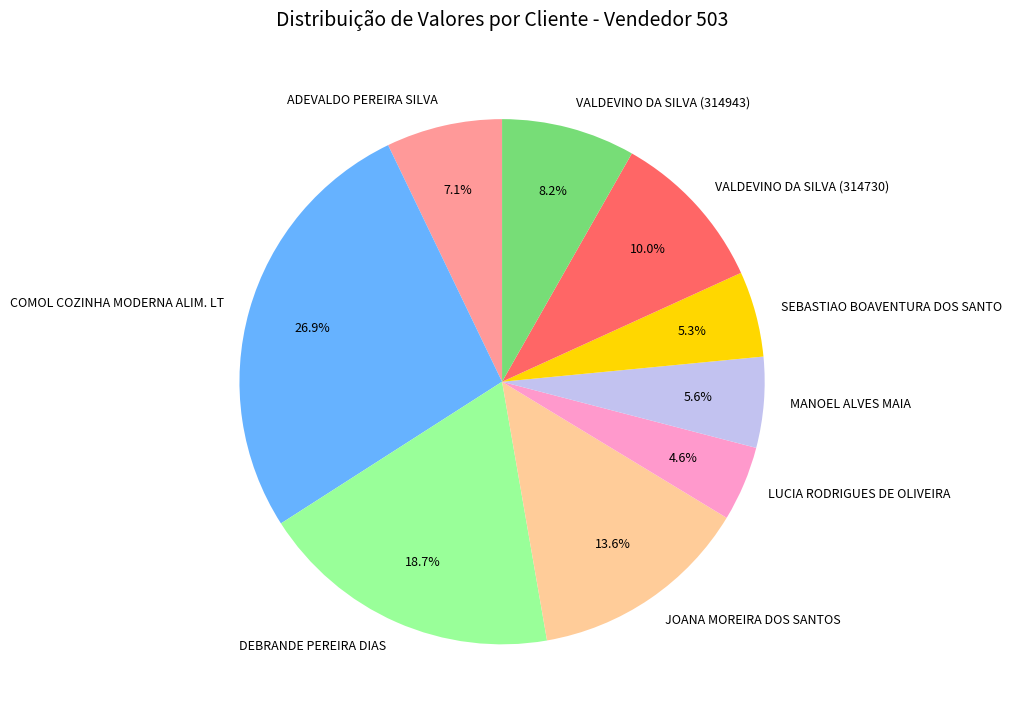

Does LUCIA RODRIGUES DE OLIVEIRA represent more than half of the total?

No